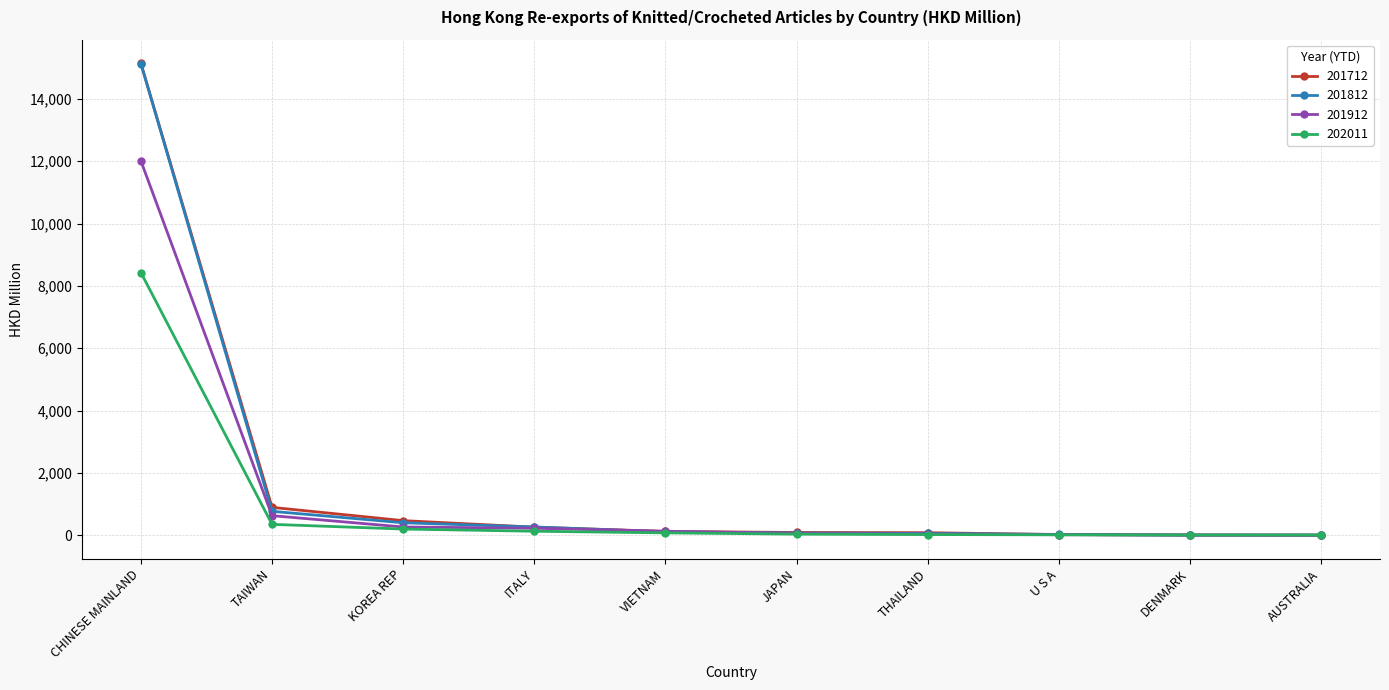

What is the approximate value of 201812 at CHINESE MAINLAND?

15128.6